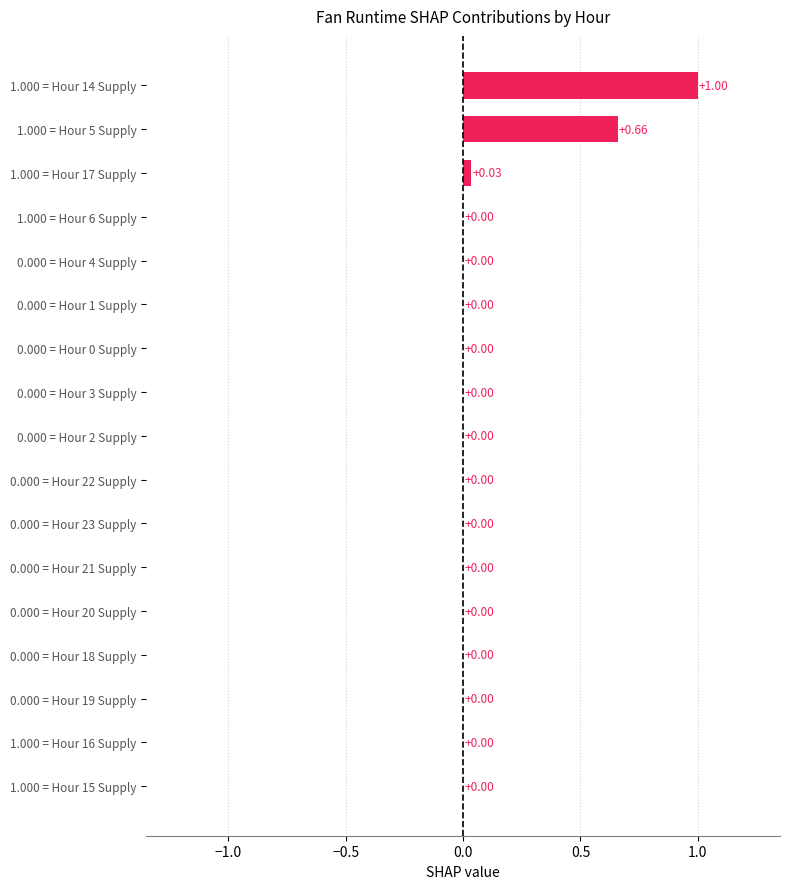

What is the greatest value displayed?

1.0